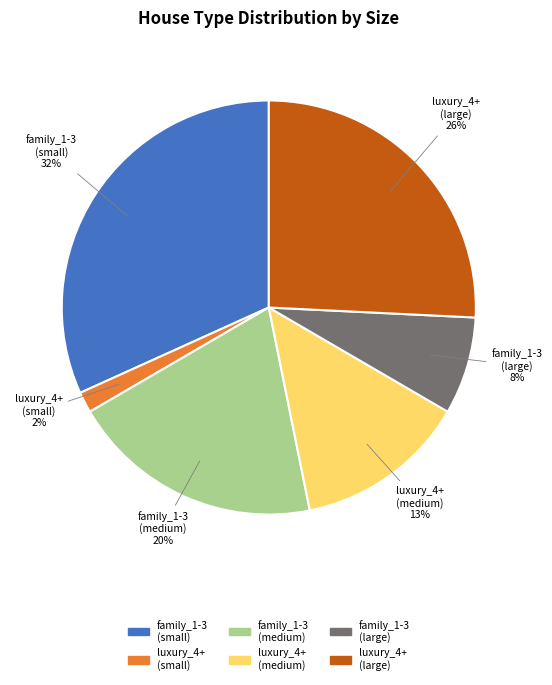

Is family_1-3 (small) the majority of the pie?

No